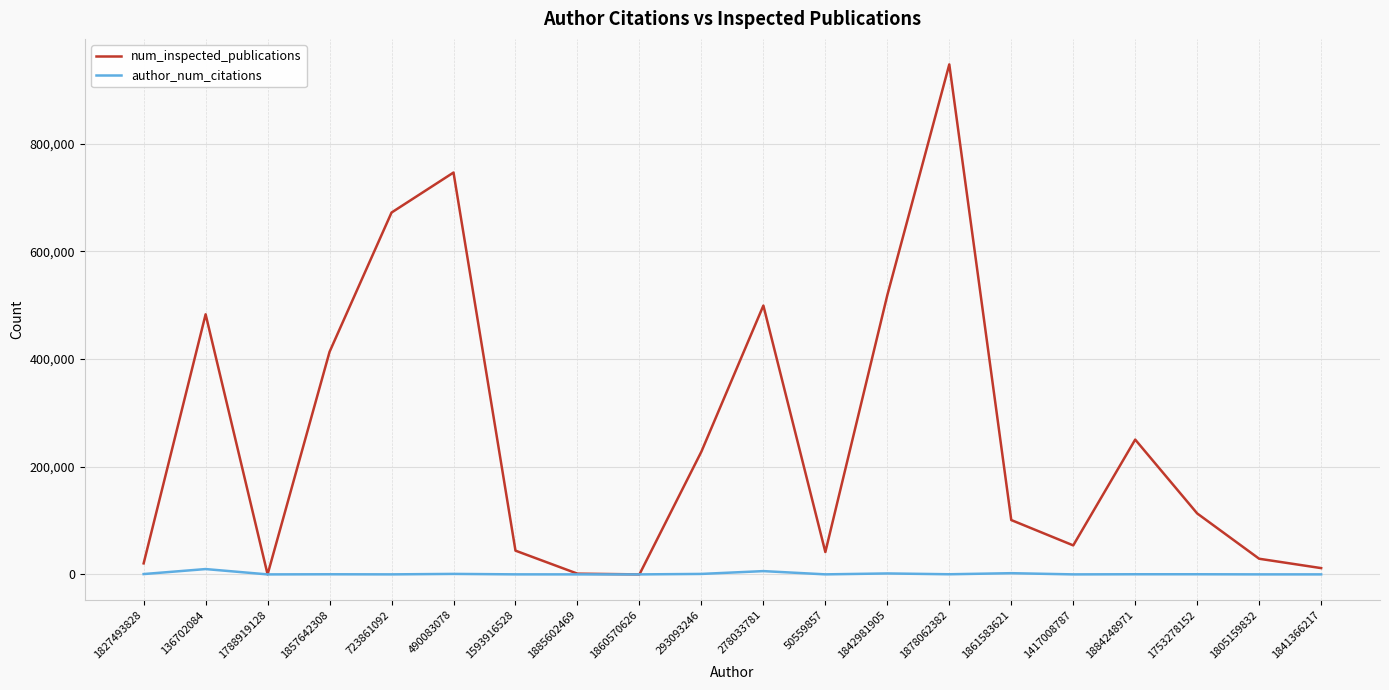

What is the maximum value shown in the chart?

947257